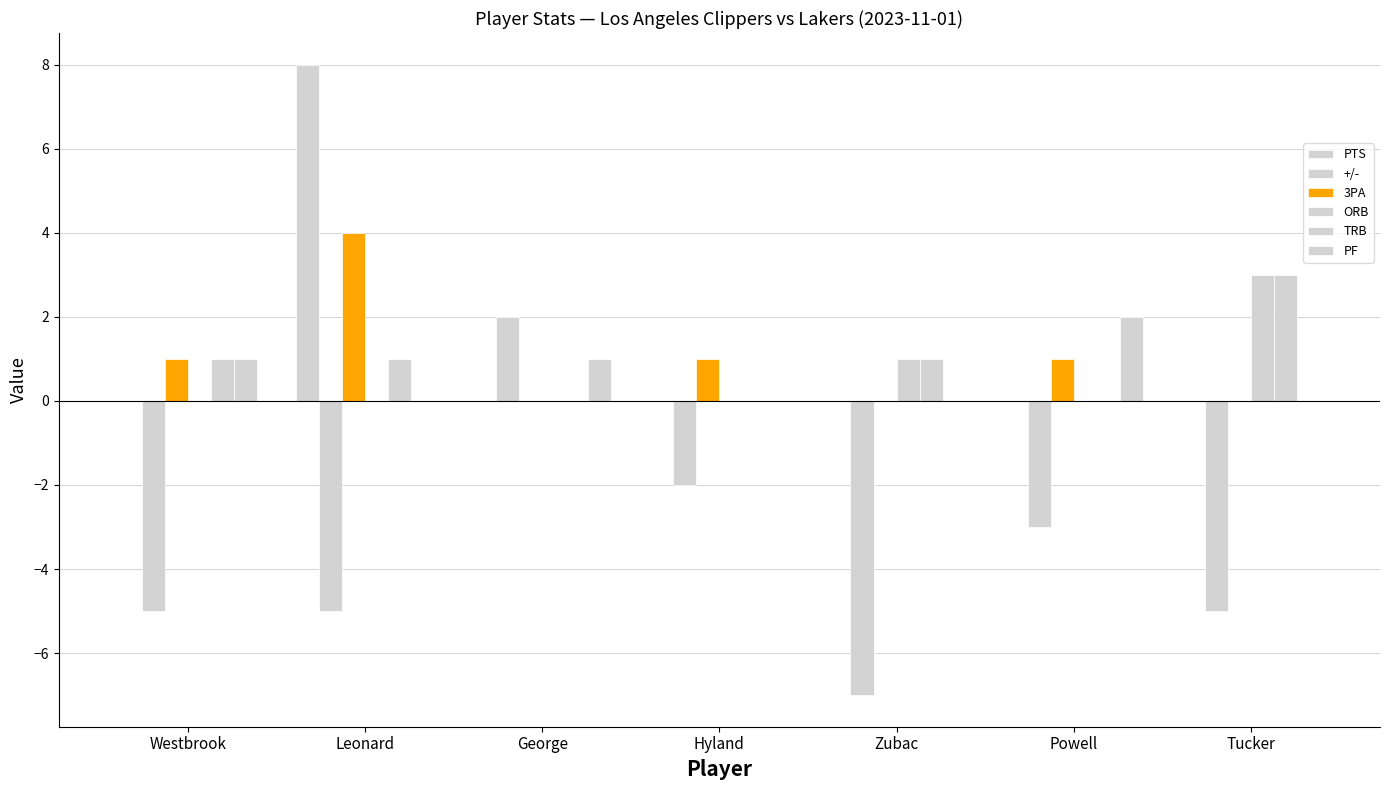

How many groups of bars are there?

7